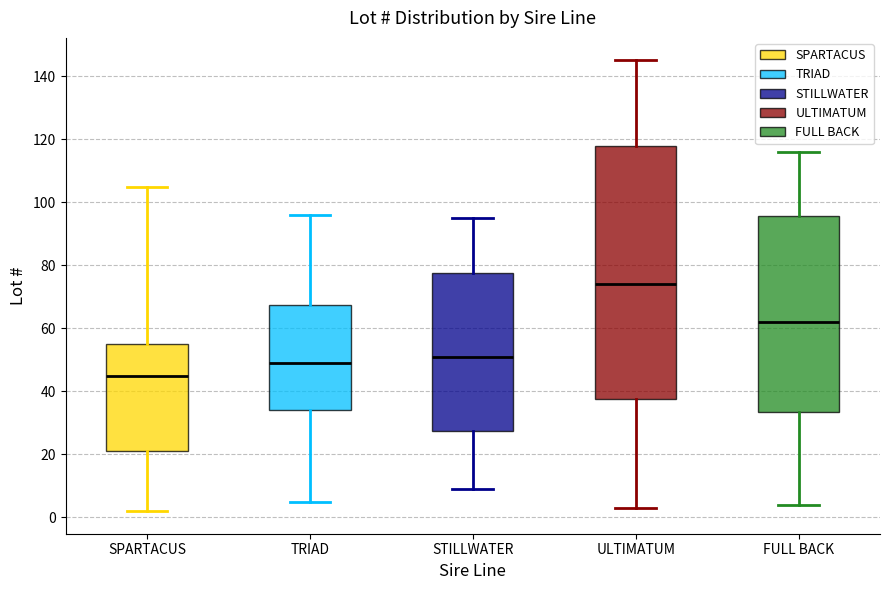

Reading left to right, transcribe this box plot: for each box, give where its median line is, the range the box spans, and where its two whiskers end, as read against the y-axis. The values are not printed on the chart, so give them approximately, as read against the axis.

SPARTACUS: median 46, box 22 to 56, whiskers 2 to 106
TRIAD: median 50, box 34 to 68, whiskers 6 to 96
STILLWATER: median 52, box 28 to 78, whiskers 10 to 96
ULTIMATUM: median 74, box 38 to 118, whiskers 4 to 146
FULL BACK: median 62, box 34 to 96, whiskers 4 to 116